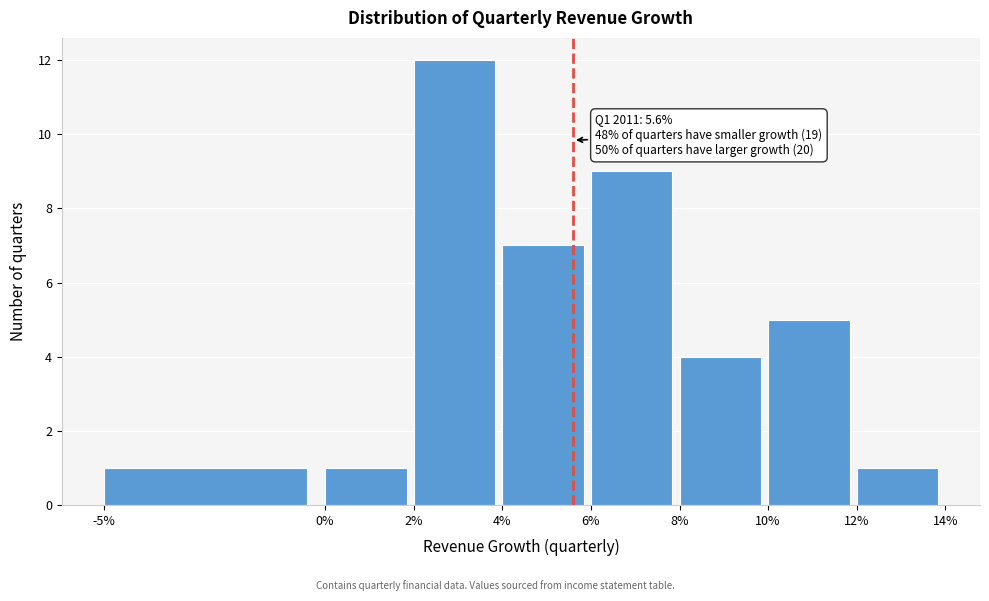

Reading left to right, what are all the values shown in this chart?

1	1	12	7	9	4	5	1